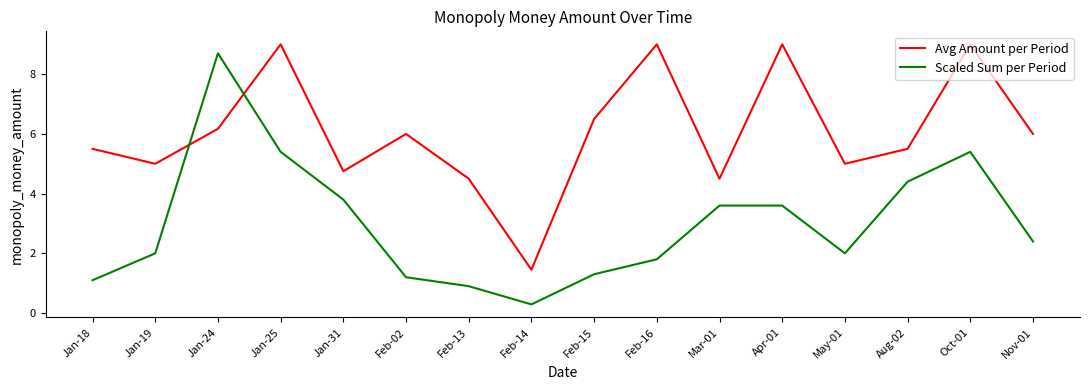

At which category is the sum across all series the highest?

Jan-24